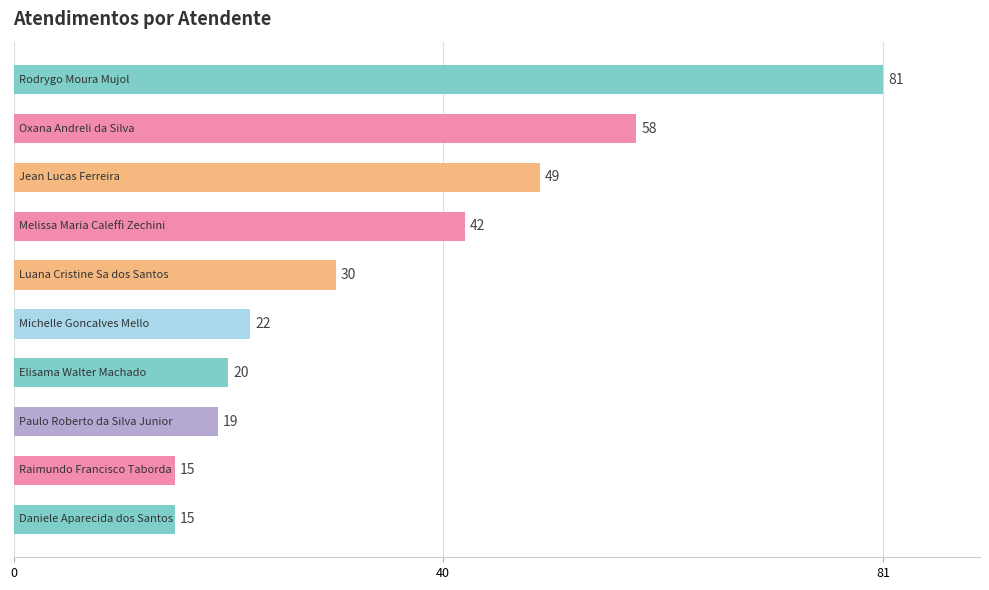

What is the average value?

35